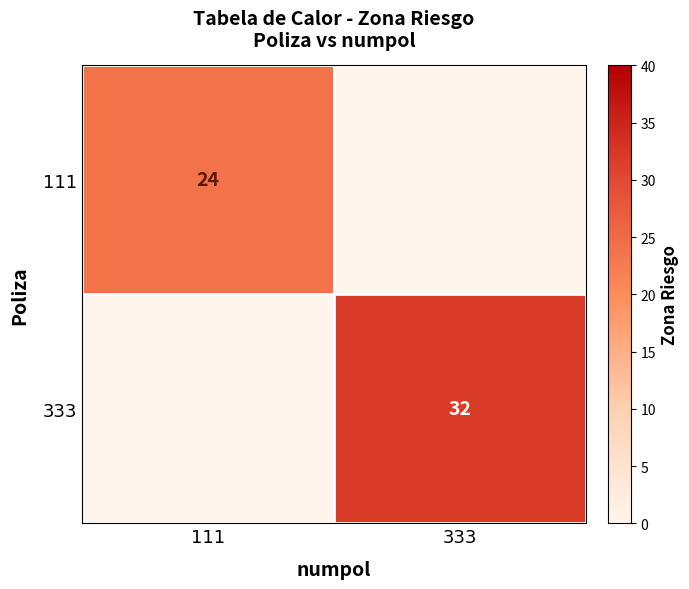

The 333 series shows 48 at 333. True or false?

False